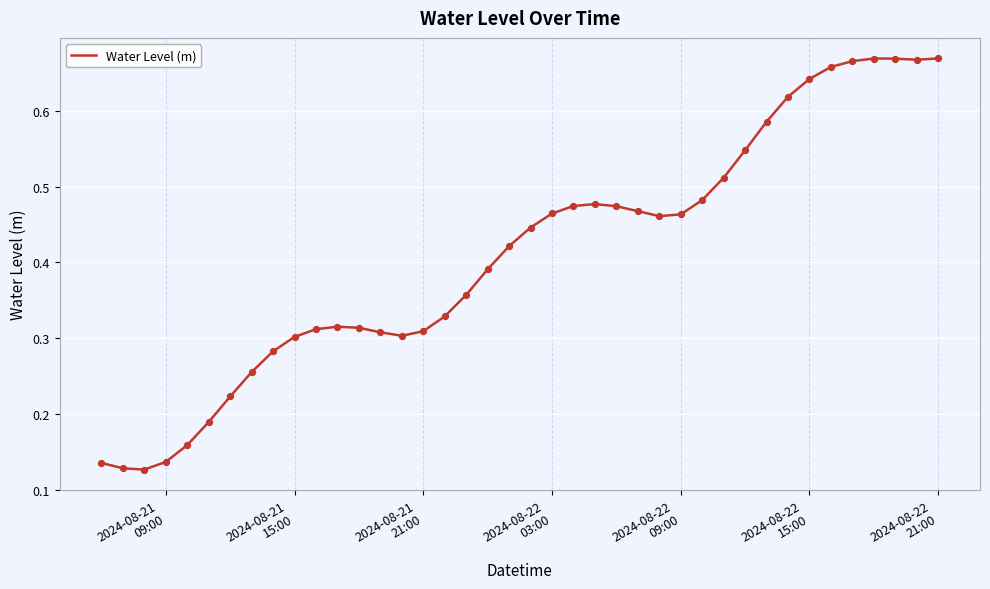

Is this an area chart (filled region under the line)?

No